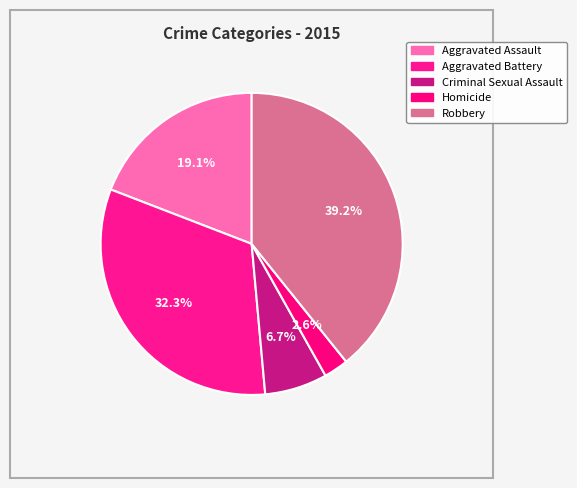

Between Aggravated Assault and Aggravated Battery, which is larger?

Aggravated Battery